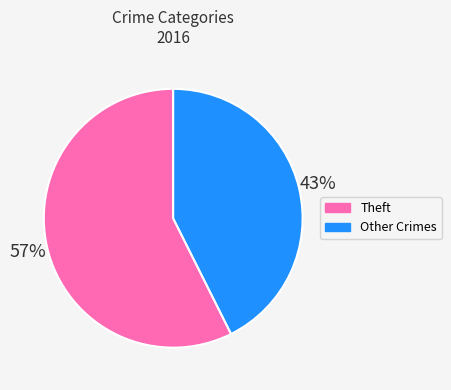

Do Other Crimes and Theft together represent more than half of the pie?

Yes